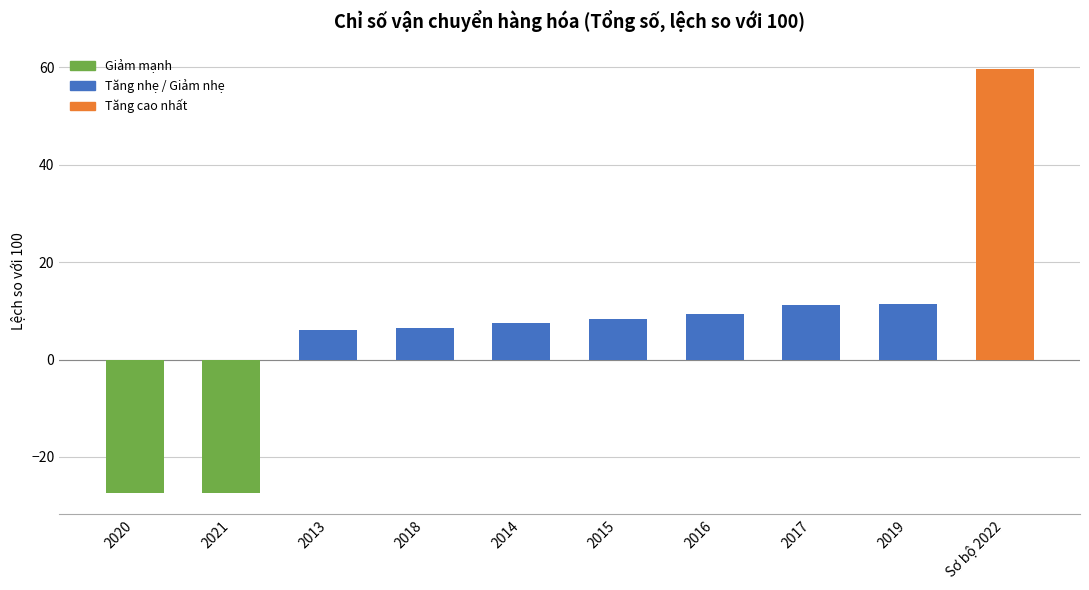

Between 2018 and Sơ bộ 2022, which is larger?

Sơ bộ 2022